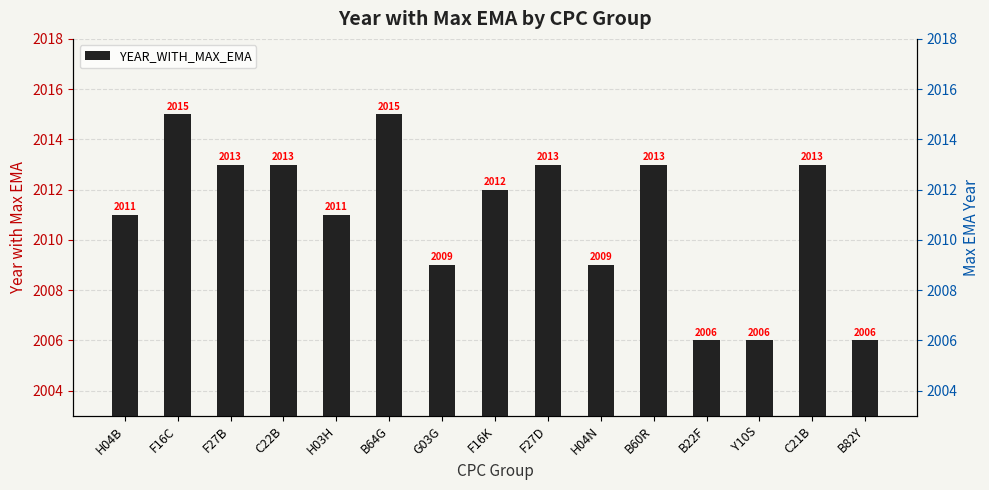

The value at B60R is 2013. True or false?

True